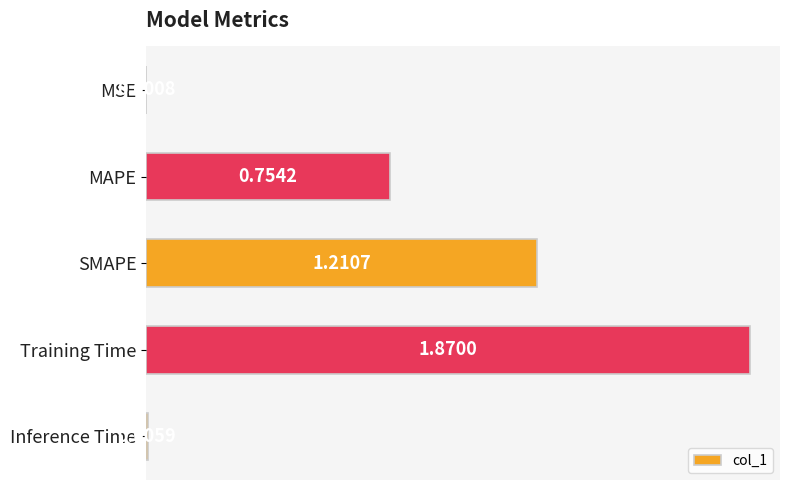

At which category does the chart reach its peak across all series?

Training Time